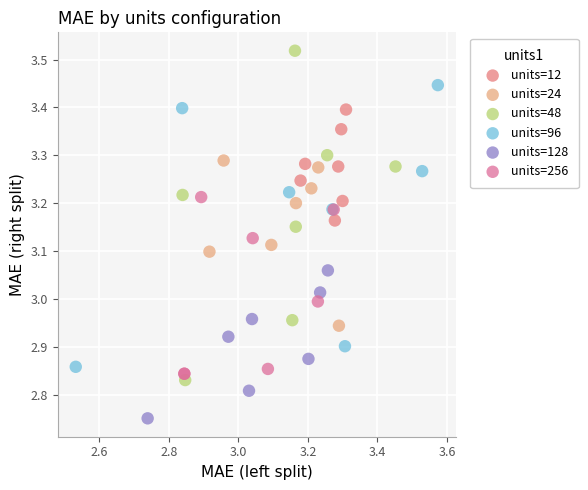

Which series has the largest Y range (max minus min)?

units=48